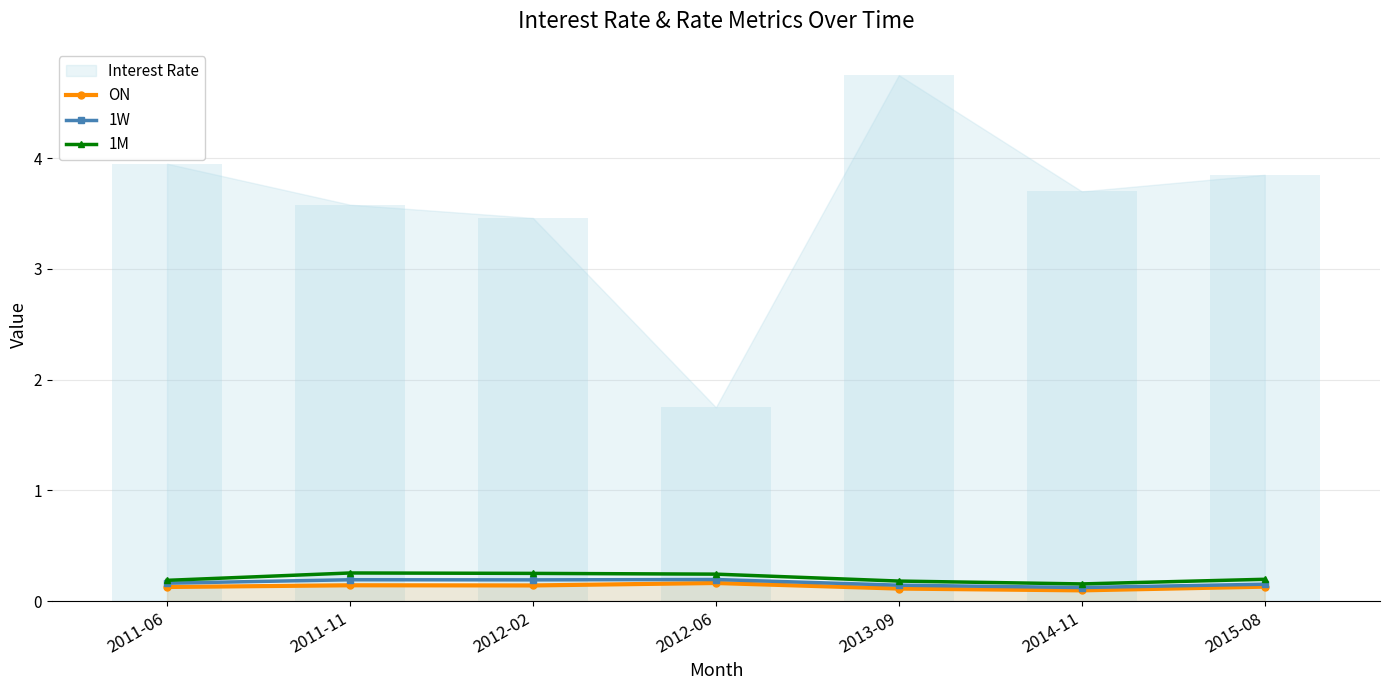

Between 2013-09 and 2011-06, which is larger?

2011-06